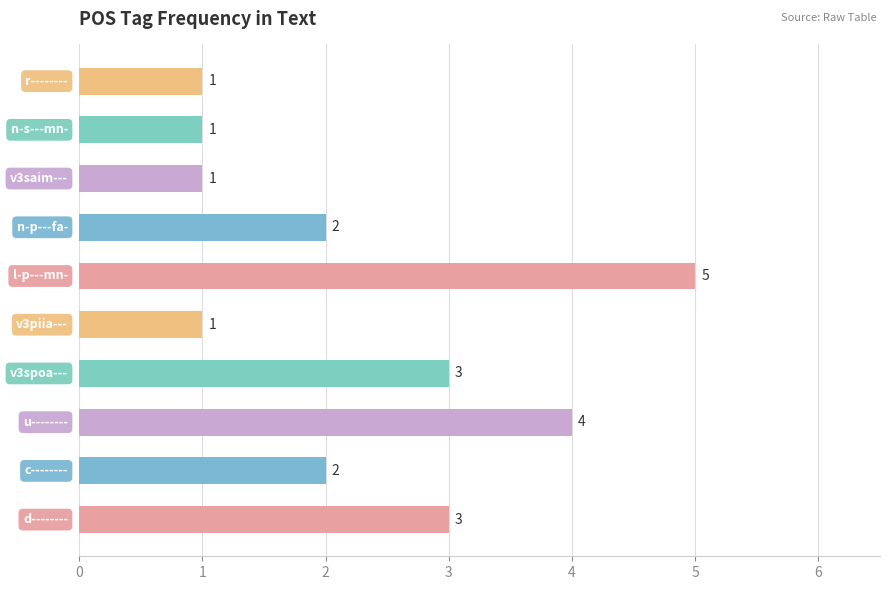

Reading top to bottom, list all the values displayed in this chart.

1	1	1	2	5	1	3	4	2	3